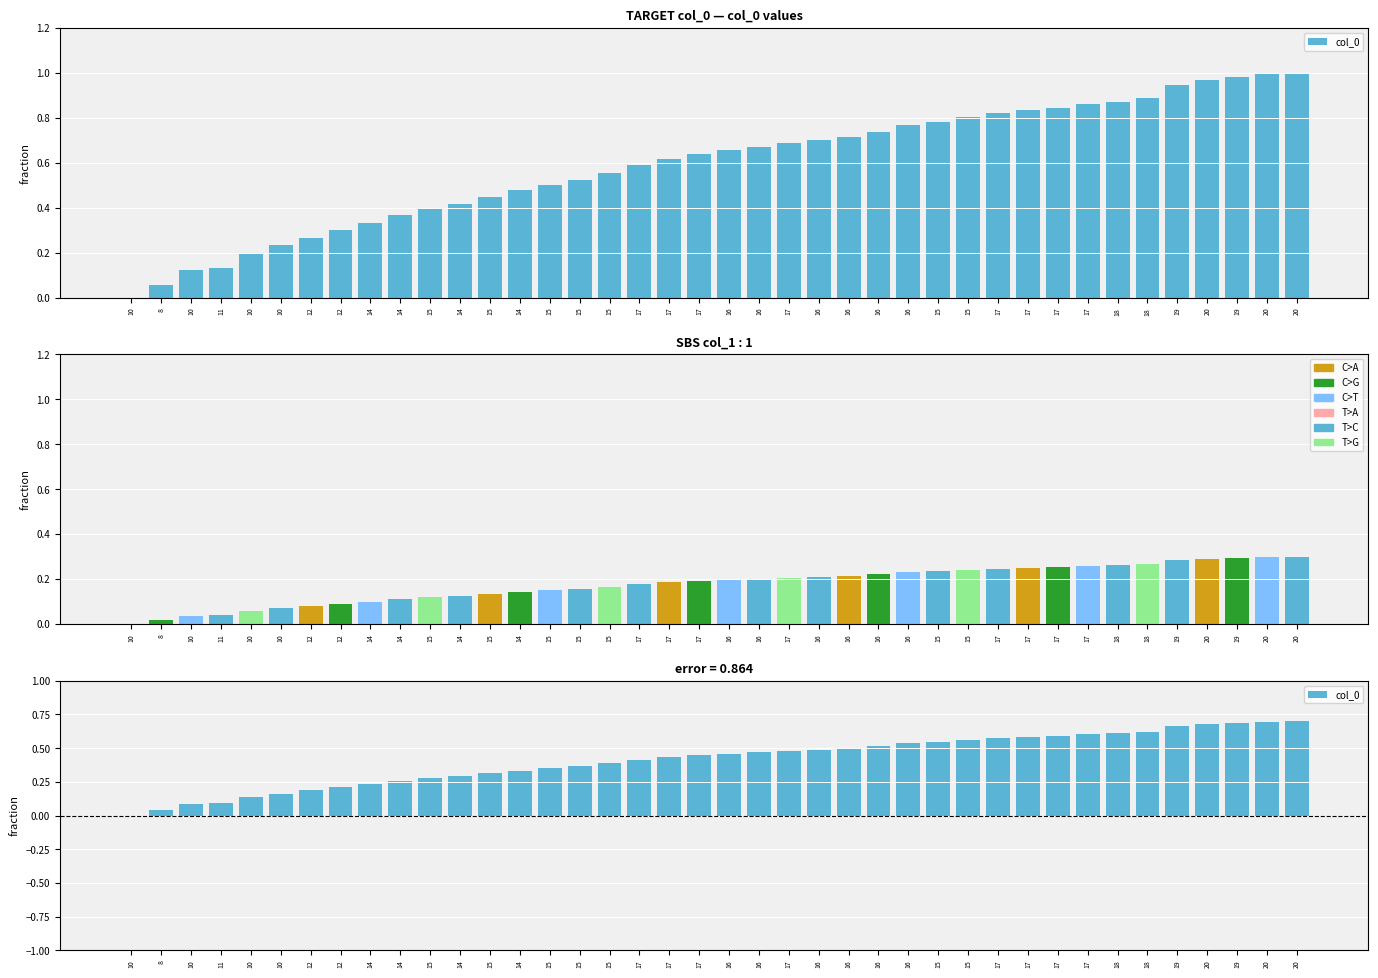

Reading left to right, what are all the values shown in this chart?

10=0.0	8=0.0	10=0.1	11=0.1	10=0.1	10=0.2	12=0.2	12=0.2	14=0.2	14=0.3	15=0.3	14=0.3	15=0.3	14=0.3	15=0.3	15=0.4	15=0.4	17=0.4	17=0.4	17=0.4	16=0.5	16=0.5	17=0.5	16=0.5	16=0.5	16=0.5	16=0.5	15=0.5	15=0.6	17=0.6	17=0.6	17=0.6	17=0.6	18=0.6	18=0.6	19=0.7	20=0.7	19=0.7	20=0.7	20=0.7